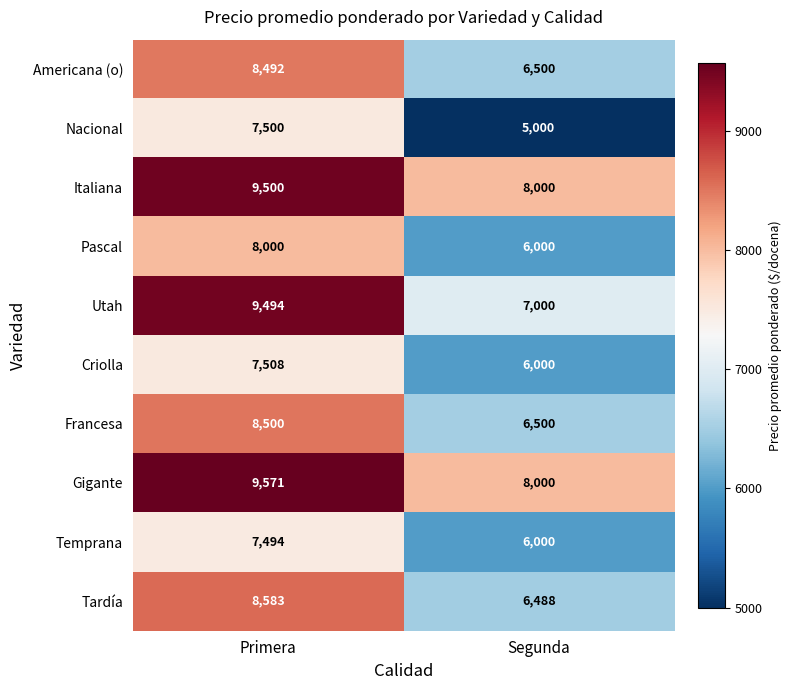

True or false: Criolla has a value of 6000 at Segunda.

True